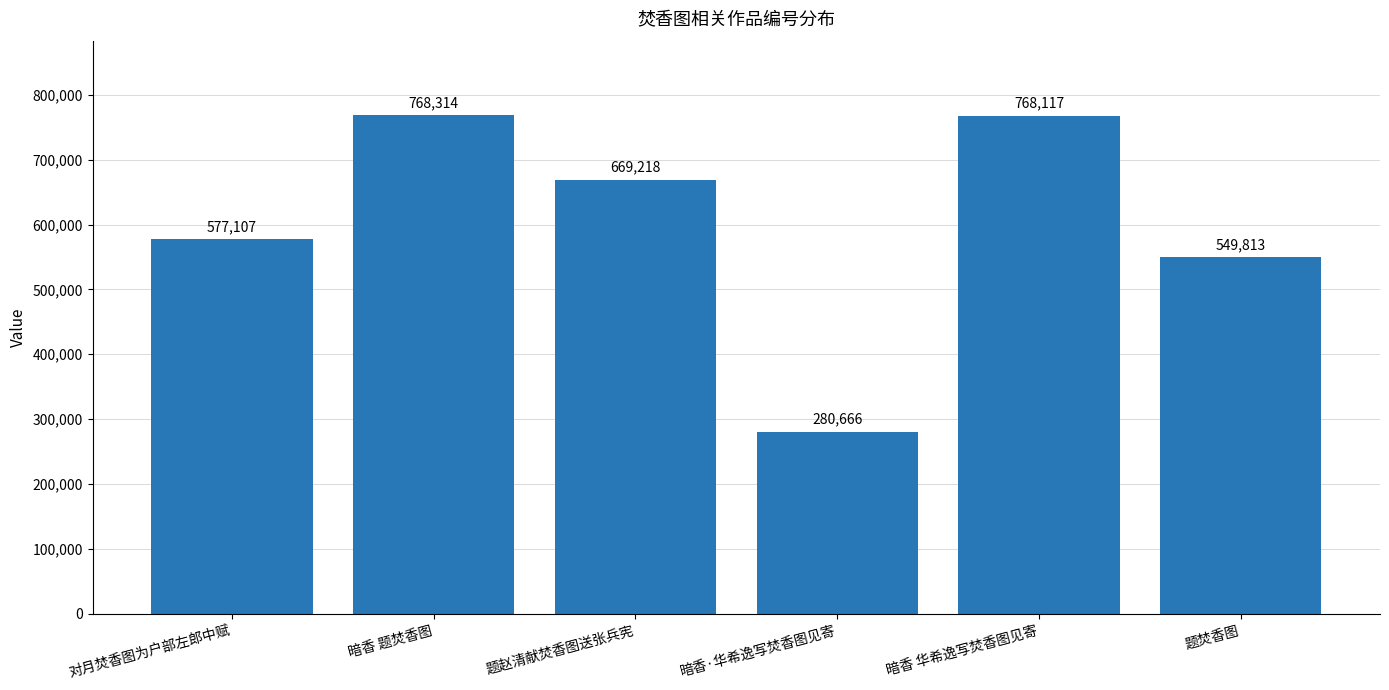

Reading left to right, extract all data points from this chart.

577107	768314	669218	280666	768117	549813